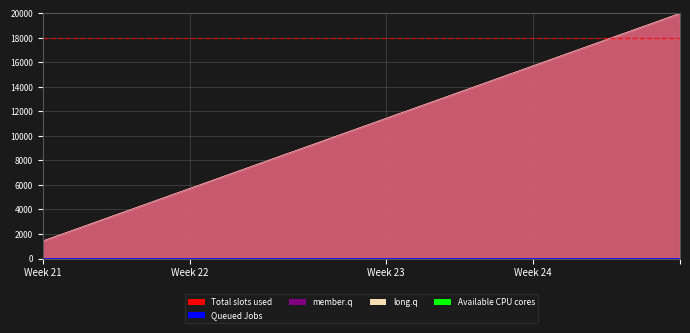

The value of Available CPU cores at Week 24 is 20000. True or false?

True